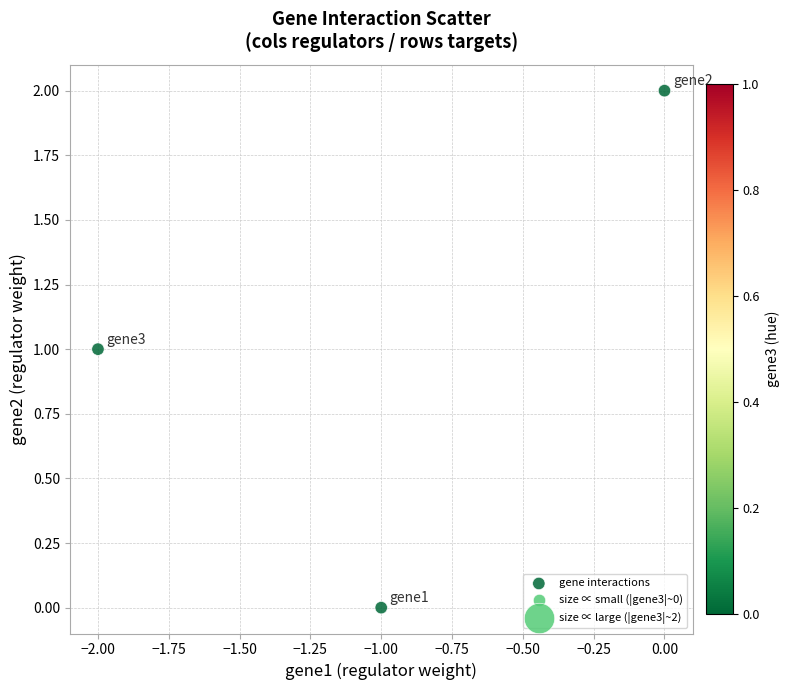

What is the average X value?

-1.0